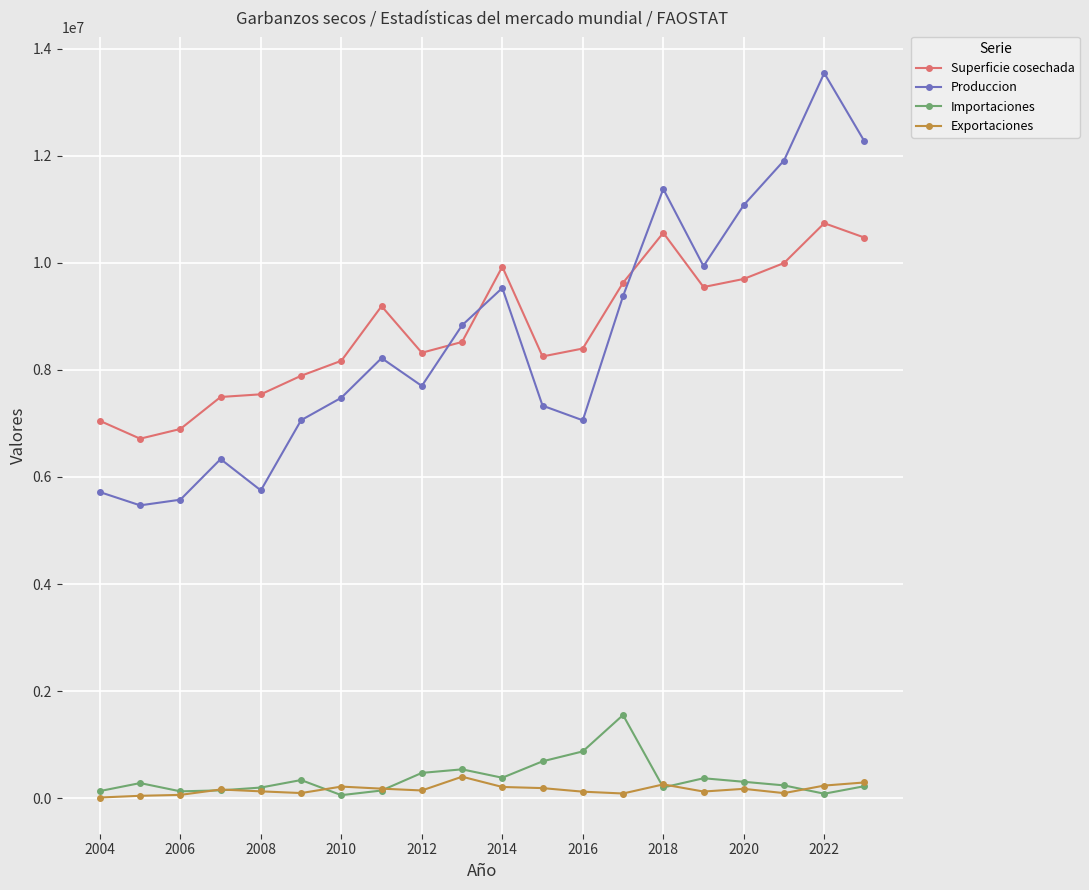

How many series are shown in this chart?

4